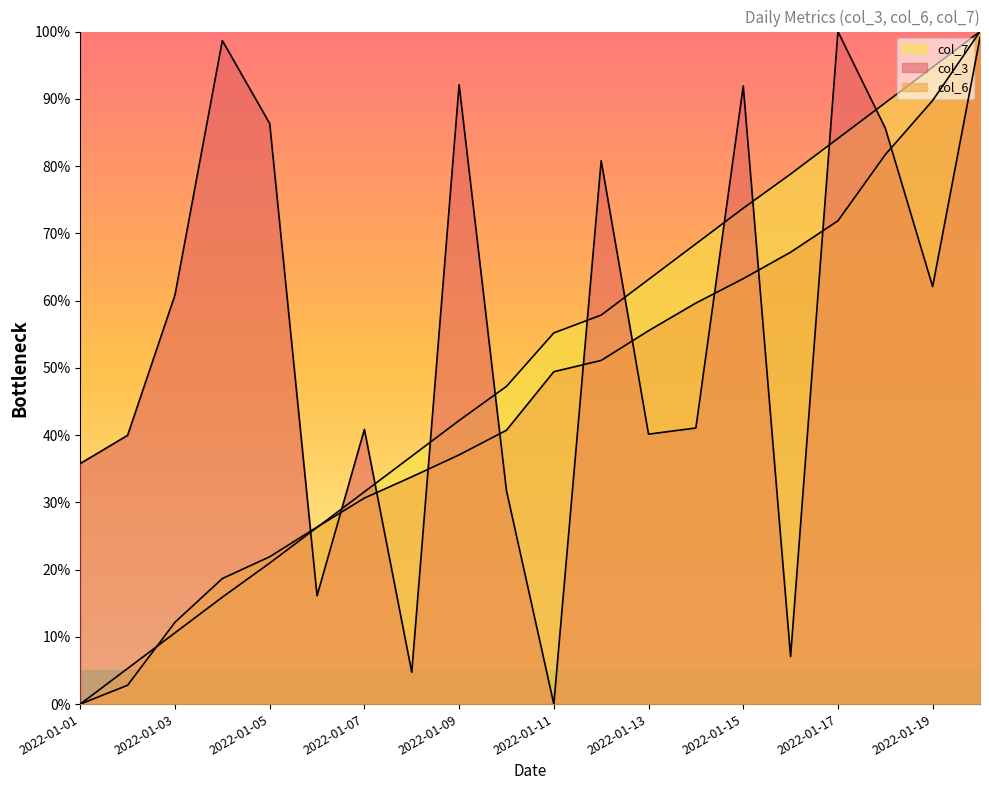

Reading left to right, what are all the values shown in this chart?

col_3: 2022-01-01=35.8	2022-01-02=40.0	2022-01-03=60.8	2022-01-04=98.7	2022-01-05=86.3	2022-01-06=16.1	2022-01-07=40.8	2022-01-08=4.7	2022-01-09=92.1	2022-01-10=31.7	2022-01-11=0.0	2022-01-12=80.8	2022-01-13=40.1	2022-01-14=41.1	2022-01-15=91.9	2022-01-16=7.1	2022-01-17=100.0	2022-01-18=85.6	2022-01-19=62.1	2022-01-20=99.1
col_6: 2022-01-01=0.0	2022-01-02=2.8	2022-01-03=12.2	2022-01-04=18.7	2022-01-05=21.9	2022-01-06=26.3	2022-01-07=30.6	2022-01-08=33.8	2022-01-09=37.1	2022-01-10=40.7	2022-01-11=49.4	2022-01-12=51.1	2022-01-13=55.5	2022-01-14=59.6	2022-01-15=63.3	2022-01-16=67.2	2022-01-17=71.9	2022-01-18=81.7	2022-01-19=89.7	2022-01-20=100.0
col_7: 2022-01-01=0.0	2022-01-02=5.3	2022-01-03=10.6	2022-01-04=15.9	2022-01-05=21.0	2022-01-06=26.3	2022-01-07=31.6	2022-01-08=36.9	2022-01-09=42.2	2022-01-10=47.2	2022-01-11=55.2	2022-01-12=57.8	2022-01-13=63.1	2022-01-14=68.4	2022-01-15=73.7	2022-01-16=78.8	2022-01-17=84.1	2022-01-18=89.4	2022-01-19=94.7	2022-01-20=100.0